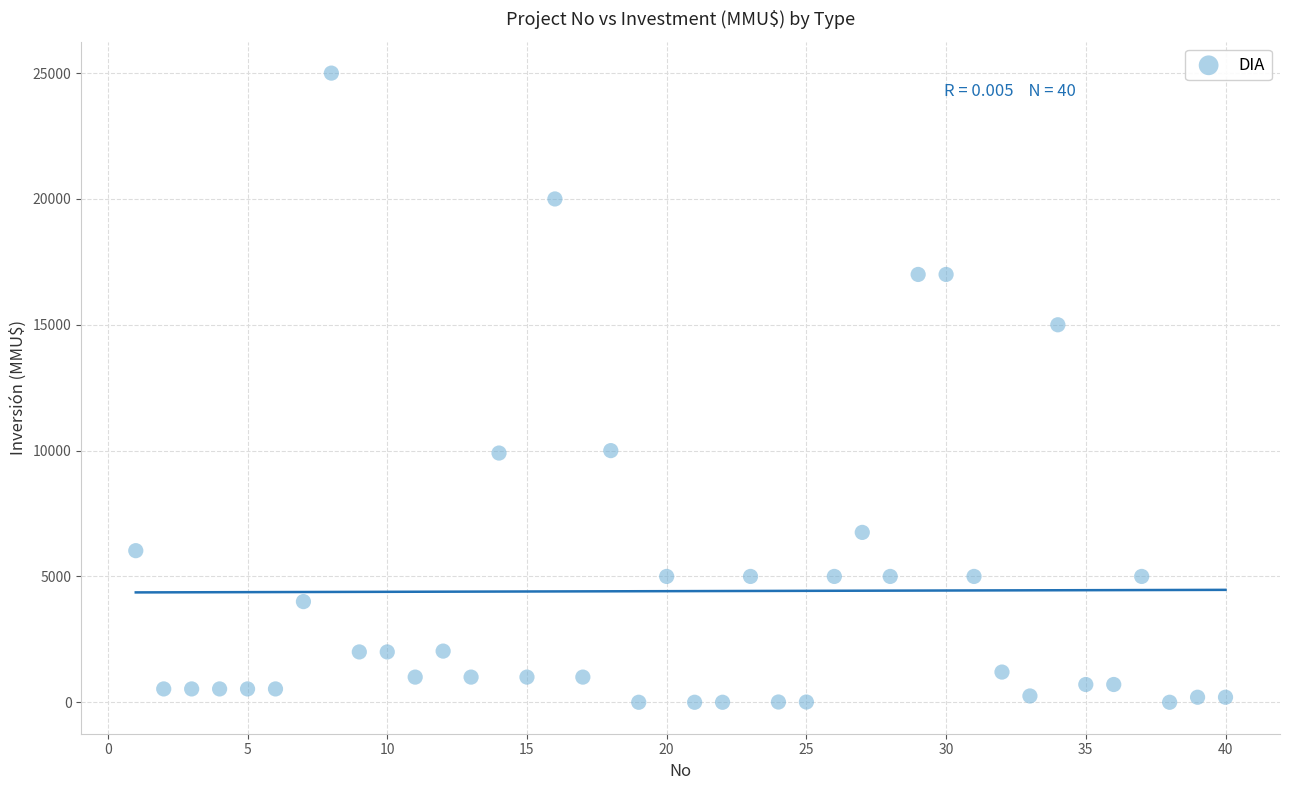

What is the range of X values (max minus min)?

39